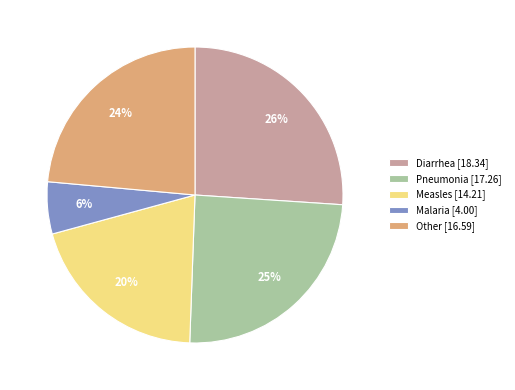

Is the sum of Measles [14.21] and Diarrhea [18.34] greater than half?

No